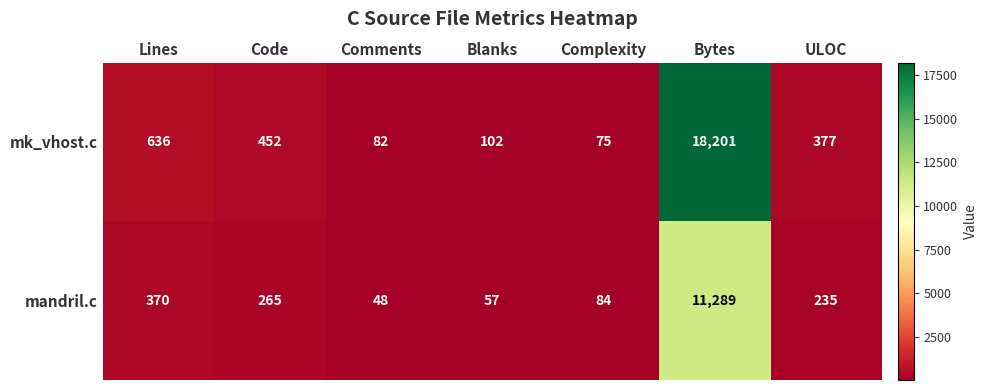

Reading right to left, list all the values displayed in this chart.

mk_vhost.c: 377	18201	75	102	82	452	636
mandril.c: 235	11289	84	57	48	265	370